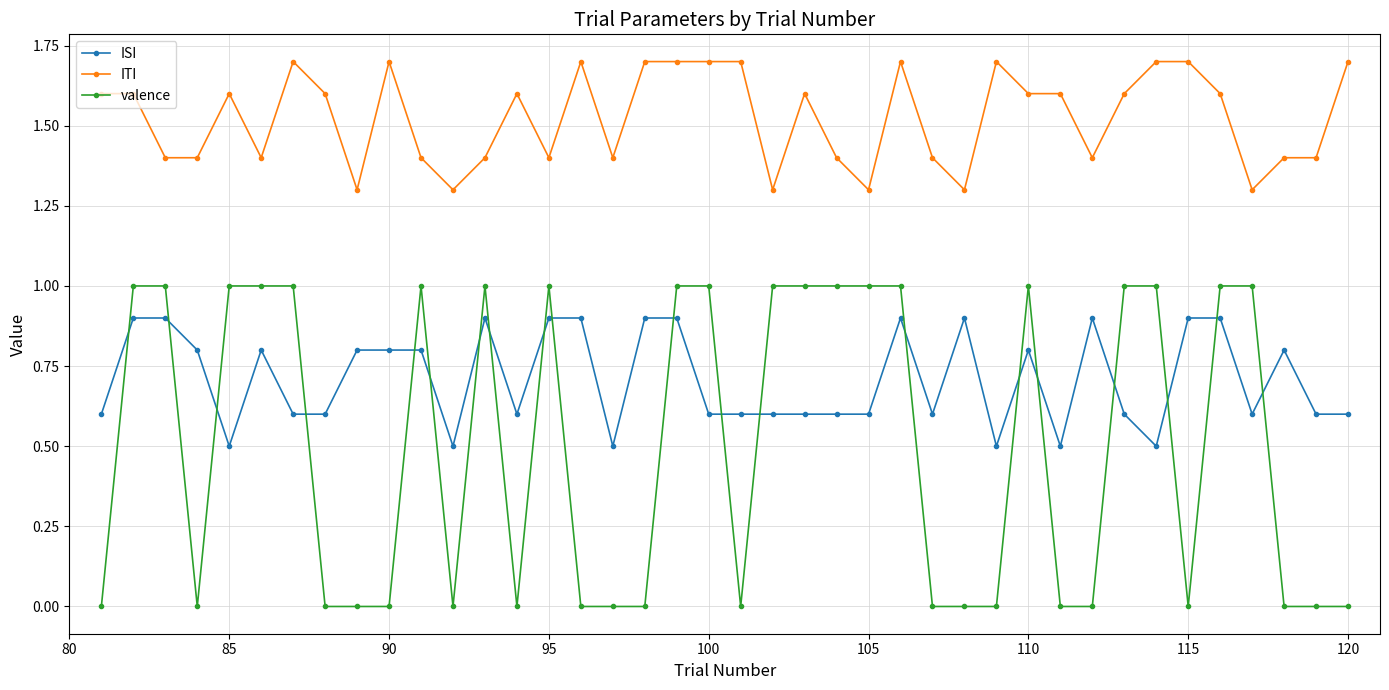

True or false: ITI has more than 2 points higher than both neighbors.

True